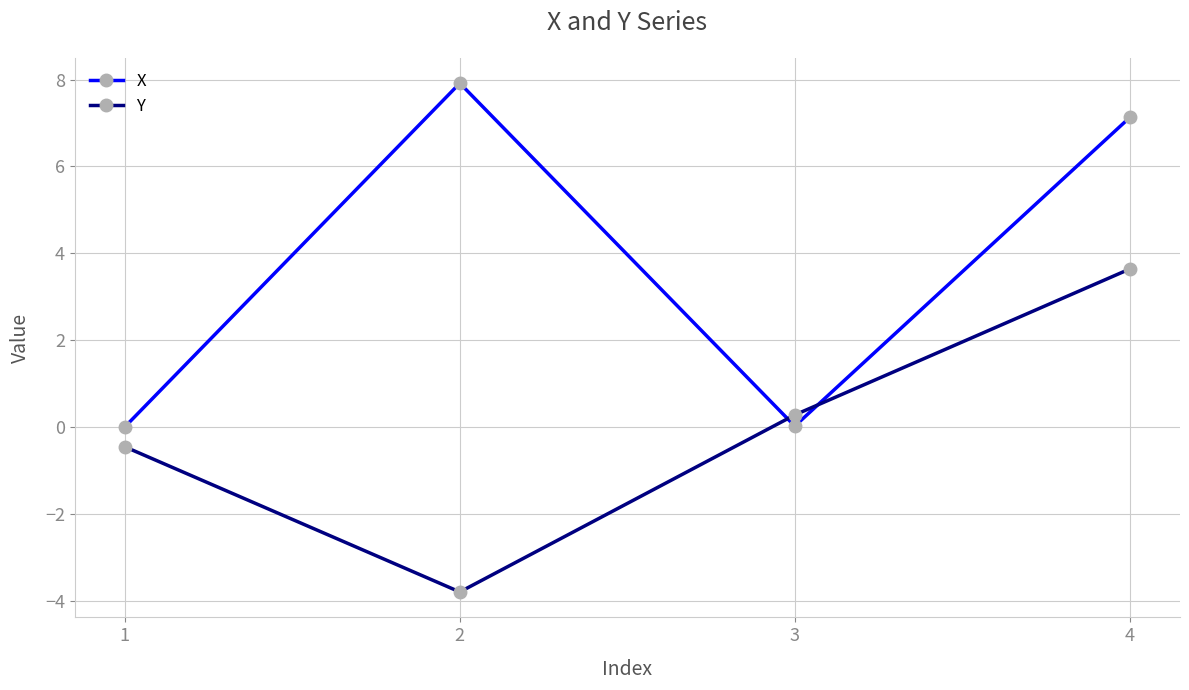

What is the value of the Y point at the 2nd from the left?

-3.8